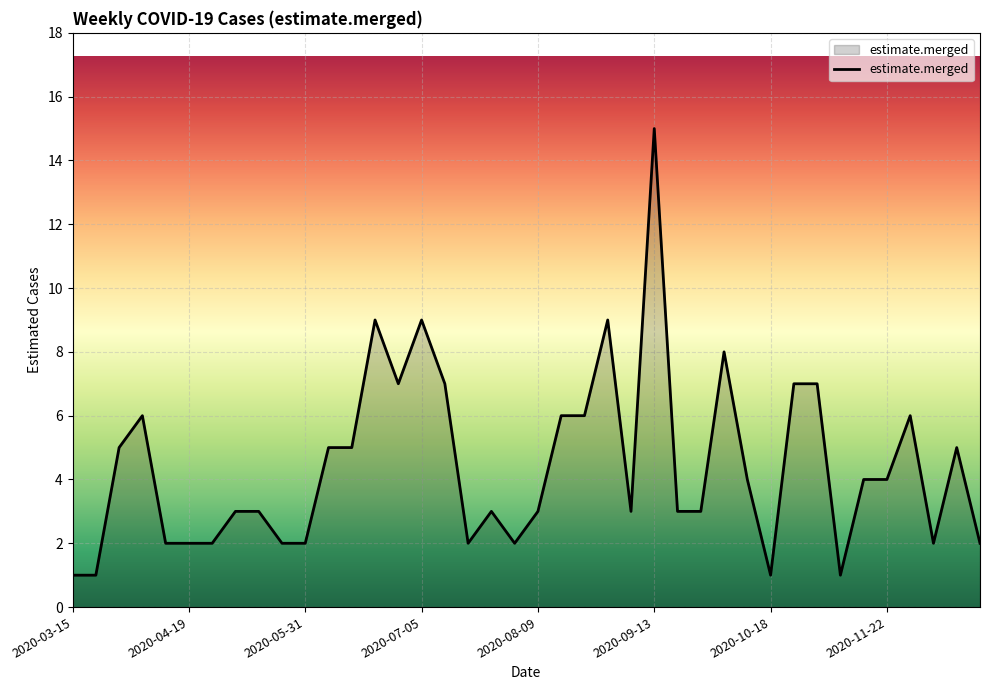

What is the greatest value displayed?

15